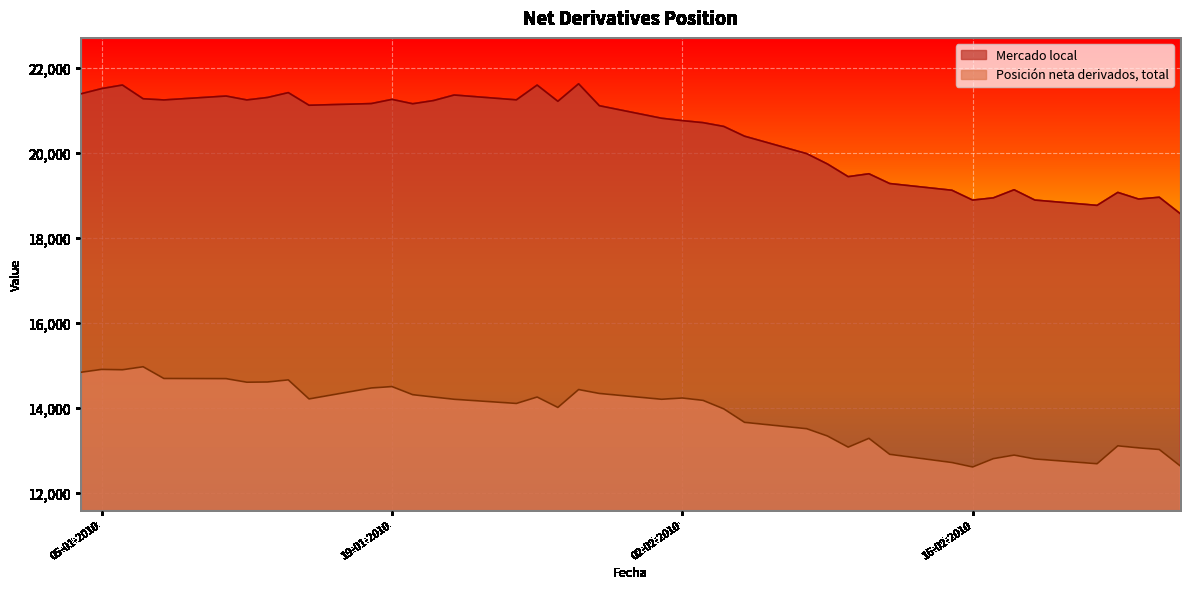

In Posición neta derivados, total, how many points are lower than both neighbors (excluding endpoints)?

9